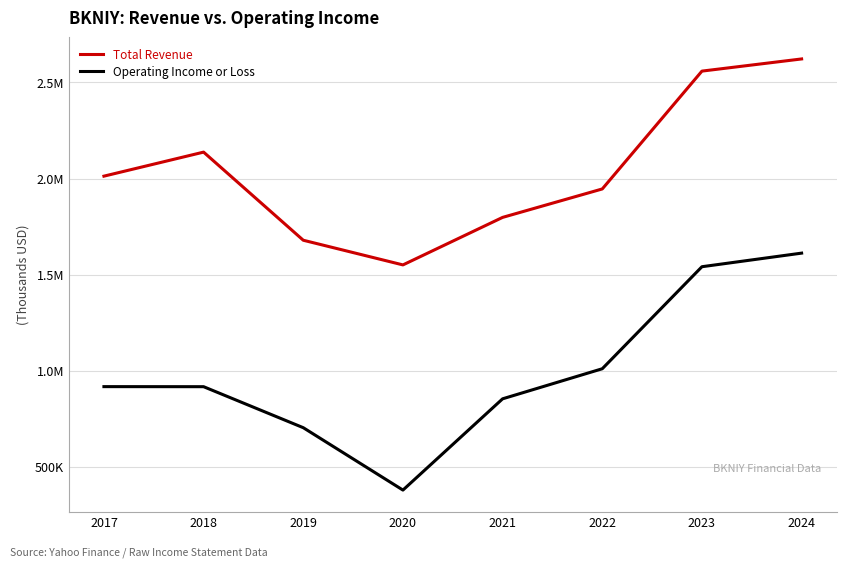

What is the value of the Total Revenue point at the 8th from the left?

2622300